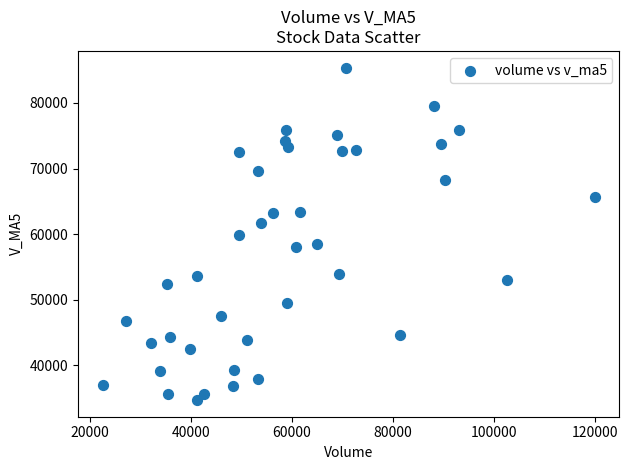

What is the range of Y values (max minus min)?

50692.2